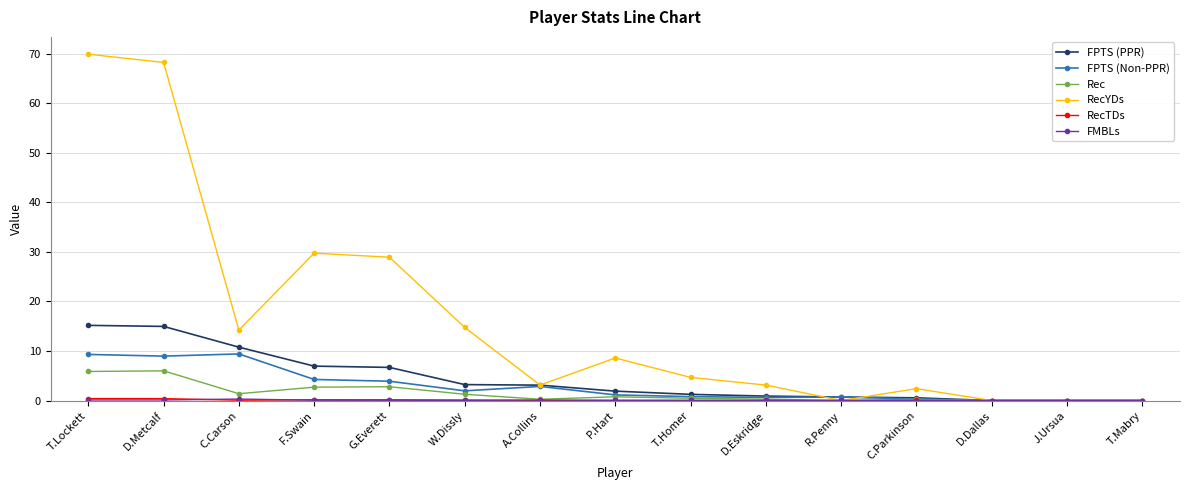

What is the label of the 2nd point from the left?

D.Metcalf